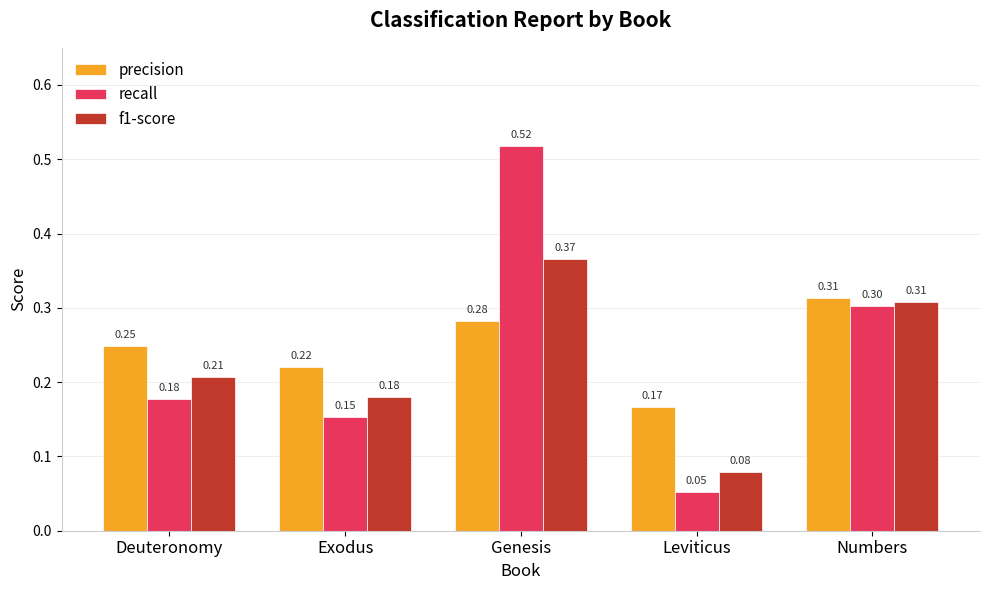

At which label is recall closest to 0?

Leviticus